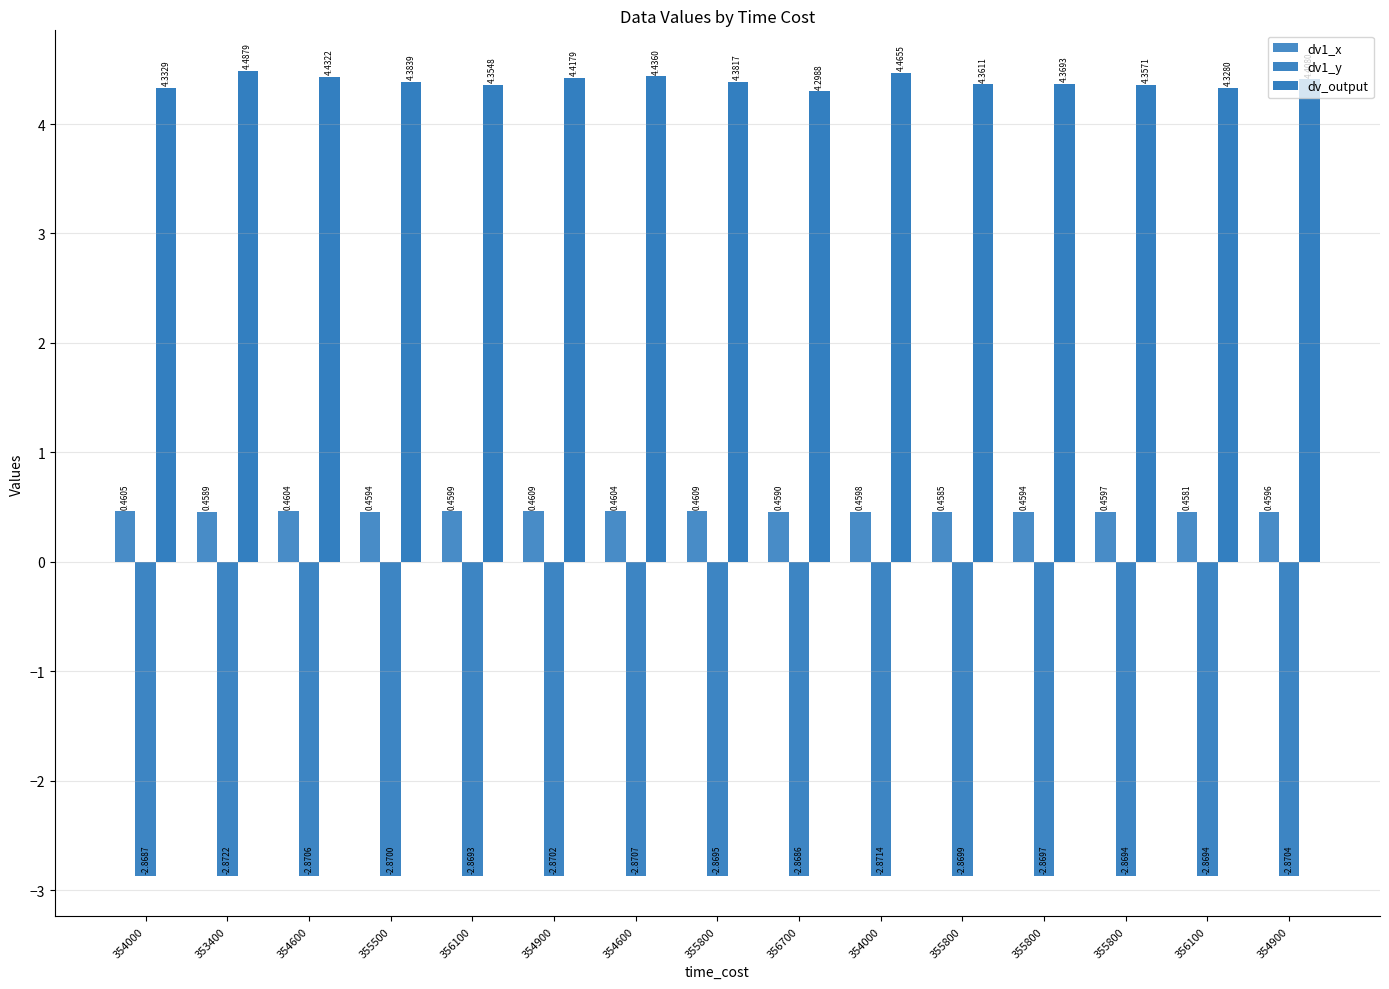

What is the total value across all series at 356100?

1.9